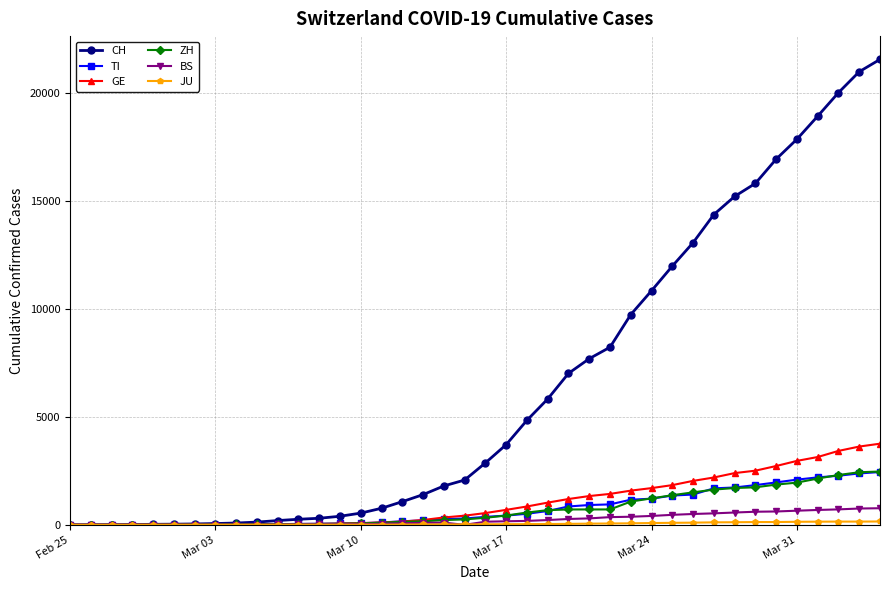

What is the maximum value for BS?

767